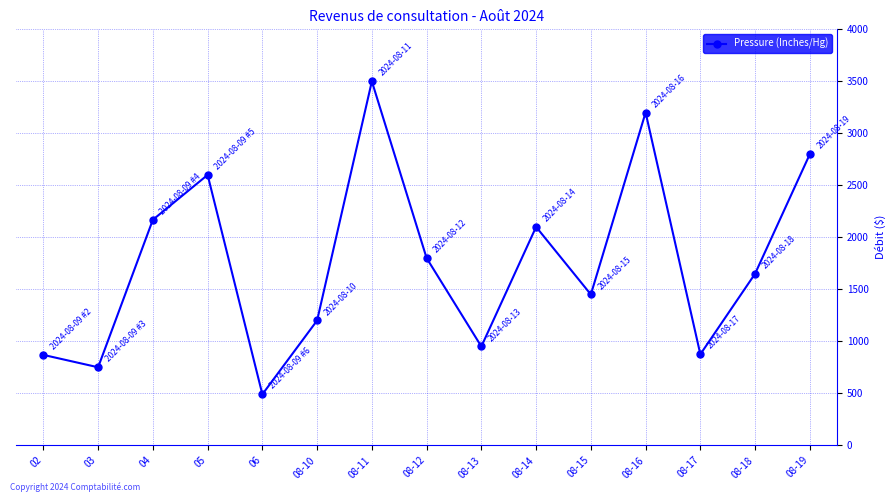

What is the average value?

1760.2